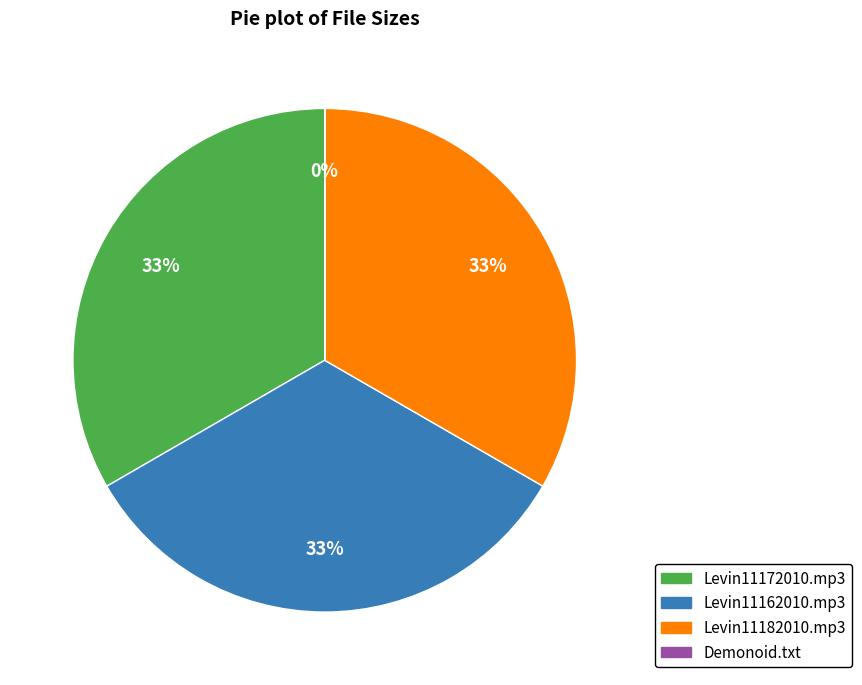

To the nearest percent, what is the difference between the largest and smallest slice percentages?

33%